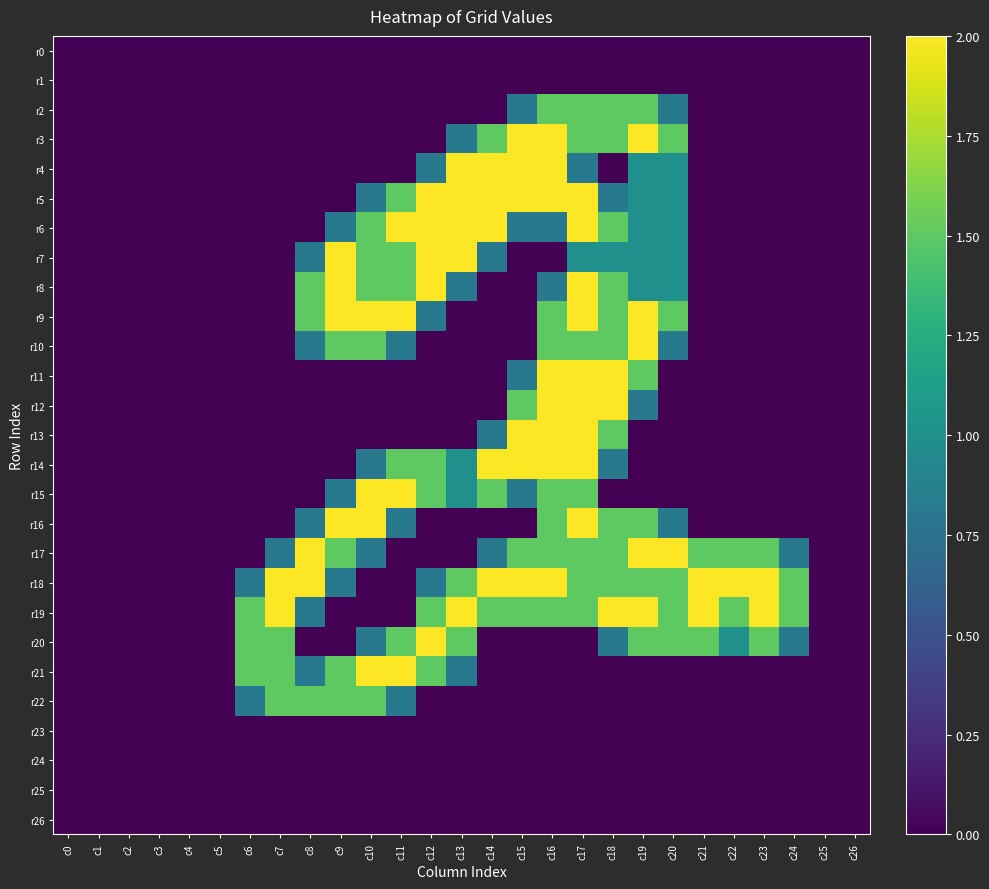

Reading right to left, list all the values displayed in this chart.

r0: c26=0.0	c25=0.0	c24=0.0	c23=0.0	c22=0.0	c21=0.0	c20=0.0	c19=0.0	c18=0.0	c17=0.0	c16=0.0	c15=0.0	c14=0.0	c13=0.0	c12=0.0	c11=0.0	c10=0.0	c9=0.0	c8=0.0	c7=0.0	c6=0.0	c5=0.0	c4=0.0	c3=0.0	c2=0.0	c1=0.0	c0=0.0
r1: c26=0.0	c25=0.0	c24=0.0	c23=0.0	c22=0.0	c21=0.0	c20=0.0	c19=0.0	c18=0.0	c17=0.0	c16=0.0	c15=0.0	c14=0.0	c13=0.0	c12=0.0	c11=0.0	c10=0.0	c9=0.0	c8=0.0	c7=0.0	c6=0.0	c5=0.0	c4=0.0	c3=0.0	c2=0.0	c1=0.0	c0=0.0
r2: c26=0.0	c25=0.0	c24=0.0	c23=0.0	c22=0.0	c21=0.0	c20=0.8	c19=1.5	c18=1.5	c17=1.5	c16=1.5	c15=0.8	c14=0.0	c13=0.0	c12=0.0	c11=0.0	c10=0.0	c9=0.0	c8=0.0	c7=0.0	c6=0.0	c5=0.0	c4=0.0	c3=0.0	c2=0.0	c1=0.0	c0=0.0
r3: c26=0.0	c25=0.0	c24=0.0	c23=0.0	c22=0.0	c21=0.0	c20=1.5	c19=2.0	c18=1.5	c17=1.5	c16=2.0	c15=2.0	c14=1.5	c13=0.8	c12=0.0	c11=0.0	c10=0.0	c9=0.0	c8=0.0	c7=0.0	c6=0.0	c5=0.0	c4=0.0	c3=0.0	c2=0.0	c1=0.0	c0=0.0
r4: c26=0.0	c25=0.0	c24=0.0	c23=0.0	c22=0.0	c21=0.0	c20=1.0	c19=1.0	c18=0.0	c17=0.8	c16=2.0	c15=2.0	c14=2.0	c13=2.0	c12=0.8	c11=0.0	c10=0.0	c9=0.0	c8=0.0	c7=0.0	c6=0.0	c5=0.0	c4=0.0	c3=0.0	c2=0.0	c1=0.0	c0=0.0
r5: c26=0.0	c25=0.0	c24=0.0	c23=0.0	c22=0.0	c21=0.0	c20=1.0	c19=1.0	c18=0.8	c17=2.0	c16=2.0	c15=2.0	c14=2.0	c13=2.0	c12=2.0	c11=1.5	c10=0.8	c9=0.0	c8=0.0	c7=0.0	c6=0.0	c5=0.0	c4=0.0	c3=0.0	c2=0.0	c1=0.0	c0=0.0
r6: c26=0.0	c25=0.0	c24=0.0	c23=0.0	c22=0.0	c21=0.0	c20=1.0	c19=1.0	c18=1.5	c17=2.0	c16=0.8	c15=0.8	c14=2.0	c13=2.0	c12=2.0	c11=2.0	c10=1.5	c9=0.8	c8=0.0	c7=0.0	c6=0.0	c5=0.0	c4=0.0	c3=0.0	c2=0.0	c1=0.0	c0=0.0
r7: c26=0.0	c25=0.0	c24=0.0	c23=0.0	c22=0.0	c21=0.0	c20=1.0	c19=1.0	c18=1.0	c17=1.0	c16=0.0	c15=0.0	c14=0.8	c13=2.0	c12=2.0	c11=1.5	c10=1.5	c9=2.0	c8=0.8	c7=0.0	c6=0.0	c5=0.0	c4=0.0	c3=0.0	c2=0.0	c1=0.0	c0=0.0
r8: c26=0.0	c25=0.0	c24=0.0	c23=0.0	c22=0.0	c21=0.0	c20=1.0	c19=1.0	c18=1.5	c17=2.0	c16=0.8	c15=0.0	c14=0.0	c13=0.8	c12=2.0	c11=1.5	c10=1.5	c9=2.0	c8=1.5	c7=0.0	c6=0.0	c5=0.0	c4=0.0	c3=0.0	c2=0.0	c1=0.0	c0=0.0
r9: c26=0.0	c25=0.0	c24=0.0	c23=0.0	c22=0.0	c21=0.0	c20=1.5	c19=2.0	c18=1.5	c17=2.0	c16=1.5	c15=0.0	c14=0.0	c13=0.0	c12=0.8	c11=2.0	c10=2.0	c9=2.0	c8=1.5	c7=0.0	c6=0.0	c5=0.0	c4=0.0	c3=0.0	c2=0.0	c1=0.0	c0=0.0
r10: c26=0.0	c25=0.0	c24=0.0	c23=0.0	c22=0.0	c21=0.0	c20=0.8	c19=2.0	c18=1.5	c17=1.5	c16=1.5	c15=0.0	c14=0.0	c13=0.0	c12=0.0	c11=0.8	c10=1.5	c9=1.5	c8=0.8	c7=0.0	c6=0.0	c5=0.0	c4=0.0	c3=0.0	c2=0.0	c1=0.0	c0=0.0
r11: c26=0.0	c25=0.0	c24=0.0	c23=0.0	c22=0.0	c21=0.0	c20=0.0	c19=1.5	c18=2.0	c17=2.0	c16=2.0	c15=0.8	c14=0.0	c13=0.0	c12=0.0	c11=0.0	c10=0.0	c9=0.0	c8=0.0	c7=0.0	c6=0.0	c5=0.0	c4=0.0	c3=0.0	c2=0.0	c1=0.0	c0=0.0
r12: c26=0.0	c25=0.0	c24=0.0	c23=0.0	c22=0.0	c21=0.0	c20=0.0	c19=0.8	c18=2.0	c17=2.0	c16=2.0	c15=1.5	c14=0.0	c13=0.0	c12=0.0	c11=0.0	c10=0.0	c9=0.0	c8=0.0	c7=0.0	c6=0.0	c5=0.0	c4=0.0	c3=0.0	c2=0.0	c1=0.0	c0=0.0
r13: c26=0.0	c25=0.0	c24=0.0	c23=0.0	c22=0.0	c21=0.0	c20=0.0	c19=0.0	c18=1.5	c17=2.0	c16=2.0	c15=2.0	c14=0.8	c13=0.0	c12=0.0	c11=0.0	c10=0.0	c9=0.0	c8=0.0	c7=0.0	c6=0.0	c5=0.0	c4=0.0	c3=0.0	c2=0.0	c1=0.0	c0=0.0
r14: c26=0.0	c25=0.0	c24=0.0	c23=0.0	c22=0.0	c21=0.0	c20=0.0	c19=0.0	c18=0.8	c17=2.0	c16=2.0	c15=2.0	c14=2.0	c13=1.0	c12=1.5	c11=1.5	c10=0.8	c9=0.0	c8=0.0	c7=0.0	c6=0.0	c5=0.0	c4=0.0	c3=0.0	c2=0.0	c1=0.0	c0=0.0
r15: c26=0.0	c25=0.0	c24=0.0	c23=0.0	c22=0.0	c21=0.0	c20=0.0	c19=0.0	c18=0.0	c17=1.5	c16=1.5	c15=0.8	c14=1.5	c13=1.0	c12=1.5	c11=2.0	c10=2.0	c9=0.8	c8=0.0	c7=0.0	c6=0.0	c5=0.0	c4=0.0	c3=0.0	c2=0.0	c1=0.0	c0=0.0
r16: c26=0.0	c25=0.0	c24=0.0	c23=0.0	c22=0.0	c21=0.0	c20=0.8	c19=1.5	c18=1.5	c17=2.0	c16=1.5	c15=0.0	c14=0.0	c13=0.0	c12=0.0	c11=0.8	c10=2.0	c9=2.0	c8=0.8	c7=0.0	c6=0.0	c5=0.0	c4=0.0	c3=0.0	c2=0.0	c1=0.0	c0=0.0
r17: c26=0.0	c25=0.0	c24=0.8	c23=1.5	c22=1.5	c21=1.5	c20=2.0	c19=2.0	c18=1.5	c17=1.5	c16=1.5	c15=1.5	c14=0.8	c13=0.0	c12=0.0	c11=0.0	c10=0.8	c9=1.5	c8=2.0	c7=0.8	c6=0.0	c5=0.0	c4=0.0	c3=0.0	c2=0.0	c1=0.0	c0=0.0
r18: c26=0.0	c25=0.0	c24=1.5	c23=2.0	c22=2.0	c21=2.0	c20=1.5	c19=1.5	c18=1.5	c17=1.5	c16=2.0	c15=2.0	c14=2.0	c13=1.5	c12=0.8	c11=0.0	c10=0.0	c9=0.8	c8=2.0	c7=2.0	c6=0.8	c5=0.0	c4=0.0	c3=0.0	c2=0.0	c1=0.0	c0=0.0
r19: c26=0.0	c25=0.0	c24=1.5	c23=2.0	c22=1.5	c21=2.0	c20=1.5	c19=2.0	c18=2.0	c17=1.5	c16=1.5	c15=1.5	c14=1.5	c13=2.0	c12=1.5	c11=0.0	c10=0.0	c9=0.0	c8=0.8	c7=2.0	c6=1.5	c5=0.0	c4=0.0	c3=0.0	c2=0.0	c1=0.0	c0=0.0
r20: c26=0.0	c25=0.0	c24=0.8	c23=1.5	c22=1.0	c21=1.5	c20=1.5	c19=1.5	c18=0.8	c17=0.0	c16=0.0	c15=0.0	c14=0.0	c13=1.5	c12=2.0	c11=1.5	c10=0.8	c9=0.0	c8=0.0	c7=1.5	c6=1.5	c5=0.0	c4=0.0	c3=0.0	c2=0.0	c1=0.0	c0=0.0
r21: c26=0.0	c25=0.0	c24=0.0	c23=0.0	c22=0.0	c21=0.0	c20=0.0	c19=0.0	c18=0.0	c17=0.0	c16=0.0	c15=0.0	c14=0.0	c13=0.8	c12=1.5	c11=2.0	c10=2.0	c9=1.5	c8=0.8	c7=1.5	c6=1.5	c5=0.0	c4=0.0	c3=0.0	c2=0.0	c1=0.0	c0=0.0
r22: c26=0.0	c25=0.0	c24=0.0	c23=0.0	c22=0.0	c21=0.0	c20=0.0	c19=0.0	c18=0.0	c17=0.0	c16=0.0	c15=0.0	c14=0.0	c13=0.0	c12=0.0	c11=0.8	c10=1.5	c9=1.5	c8=1.5	c7=1.5	c6=0.8	c5=0.0	c4=0.0	c3=0.0	c2=0.0	c1=0.0	c0=0.0
r23: c26=0.0	c25=0.0	c24=0.0	c23=0.0	c22=0.0	c21=0.0	c20=0.0	c19=0.0	c18=0.0	c17=0.0	c16=0.0	c15=0.0	c14=0.0	c13=0.0	c12=0.0	c11=0.0	c10=0.0	c9=0.0	c8=0.0	c7=0.0	c6=0.0	c5=0.0	c4=0.0	c3=0.0	c2=0.0	c1=0.0	c0=0.0
r24: c26=0.0	c25=0.0	c24=0.0	c23=0.0	c22=0.0	c21=0.0	c20=0.0	c19=0.0	c18=0.0	c17=0.0	c16=0.0	c15=0.0	c14=0.0	c13=0.0	c12=0.0	c11=0.0	c10=0.0	c9=0.0	c8=0.0	c7=0.0	c6=0.0	c5=0.0	c4=0.0	c3=0.0	c2=0.0	c1=0.0	c0=0.0
r25: c26=0.0	c25=0.0	c24=0.0	c23=0.0	c22=0.0	c21=0.0	c20=0.0	c19=0.0	c18=0.0	c17=0.0	c16=0.0	c15=0.0	c14=0.0	c13=0.0	c12=0.0	c11=0.0	c10=0.0	c9=0.0	c8=0.0	c7=0.0	c6=0.0	c5=0.0	c4=0.0	c3=0.0	c2=0.0	c1=0.0	c0=0.0
r26: c26=0.0	c25=0.0	c24=0.0	c23=0.0	c22=0.0	c21=0.0	c20=0.0	c19=0.0	c18=0.0	c17=0.0	c16=0.0	c15=0.0	c14=0.0	c13=0.0	c12=0.0	c11=0.0	c10=0.0	c9=0.0	c8=0.0	c7=0.0	c6=0.0	c5=0.0	c4=0.0	c3=0.0	c2=0.0	c1=0.0	c0=0.0